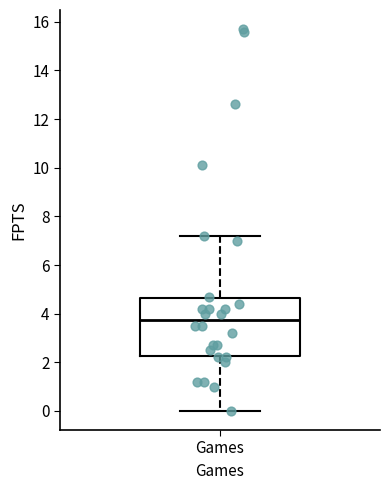

Where does the lower whisker of the box for Games end on the y-axis? The values are not printed on the chart, so give them approximately, as read against the axis.

0.0